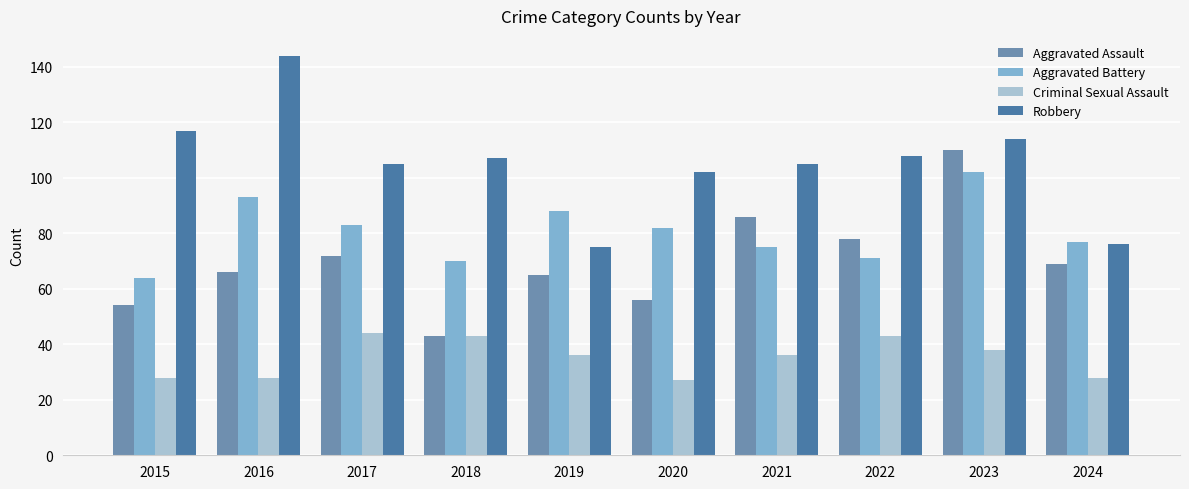

At which category is the sum across all series the highest?

2023